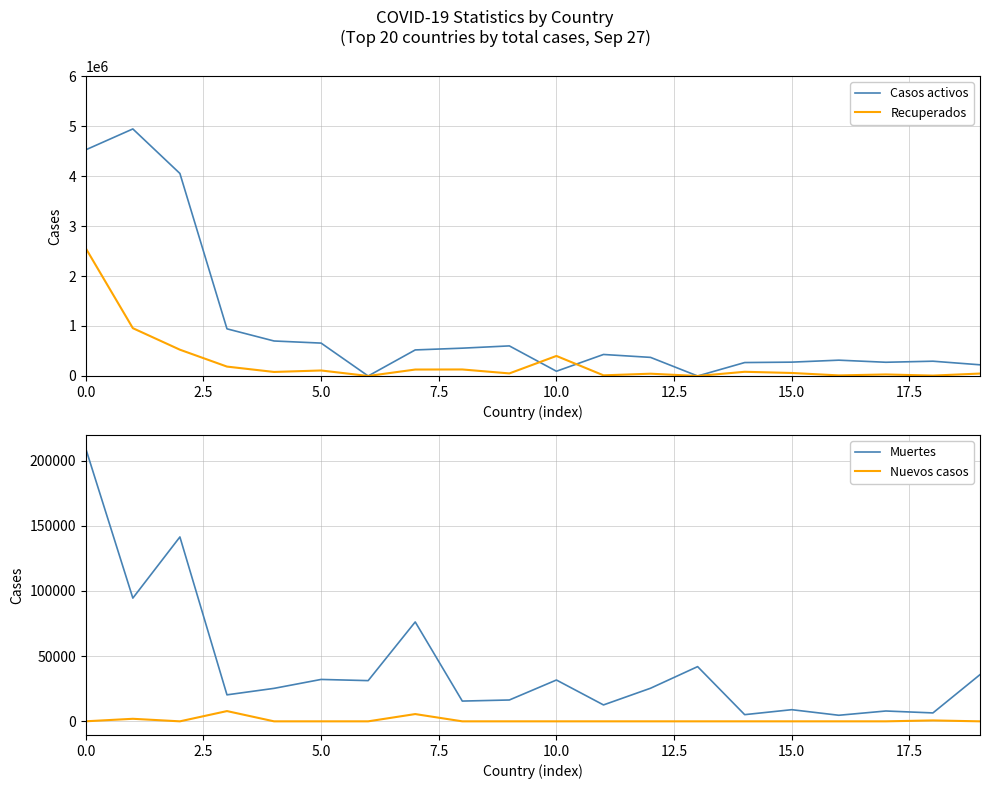

The value of Nuevos casos at 0.0 is 32. True or false?

True